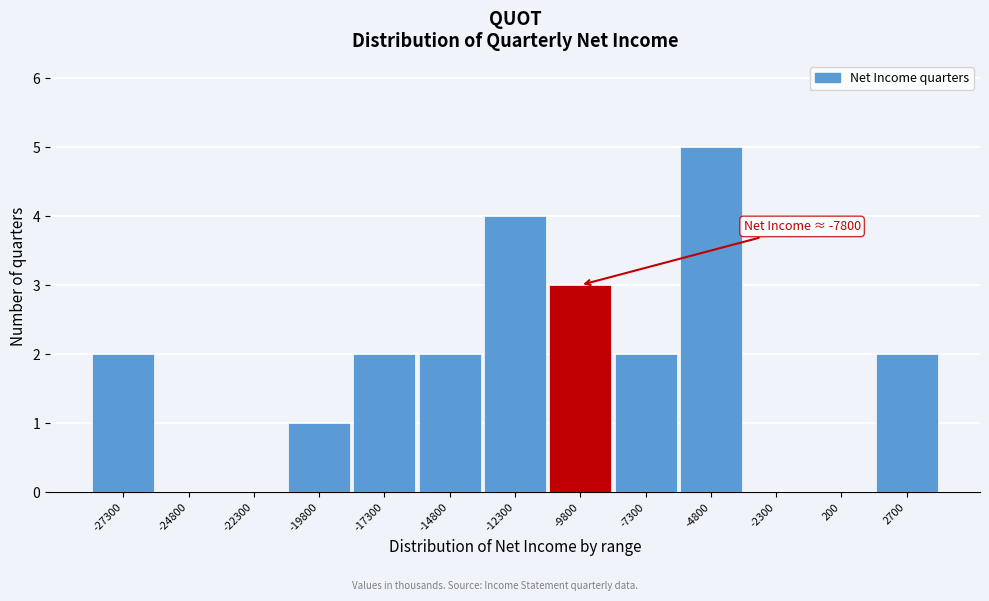

Reading left to right, transcribe all the data shown in this chart.

-27300=2	-24800=0	-22300=0	-19800=1	-17300=2	-14800=2	-12300=4	-9800=3	-7300=2	-4800=5	-2300=0	200=0	2700=2